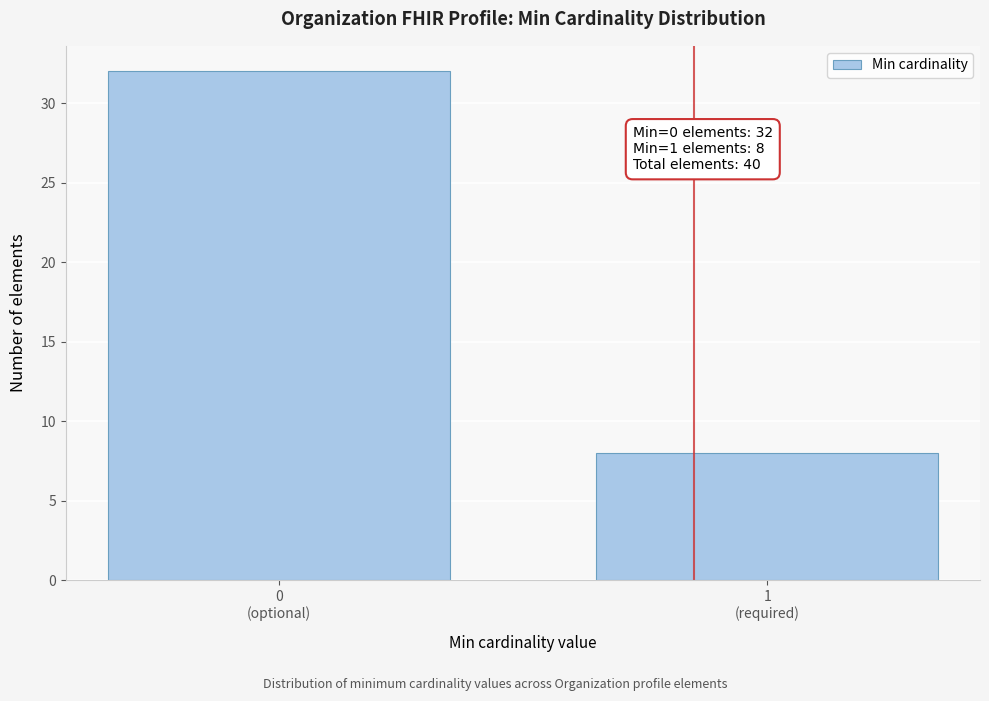

Reading left to right, list all the values displayed in this chart.

32	8